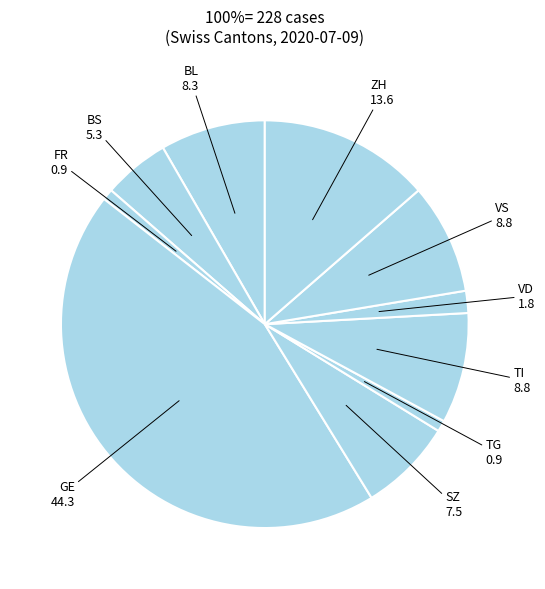

Is it true that BS is 1% of the pie?

False